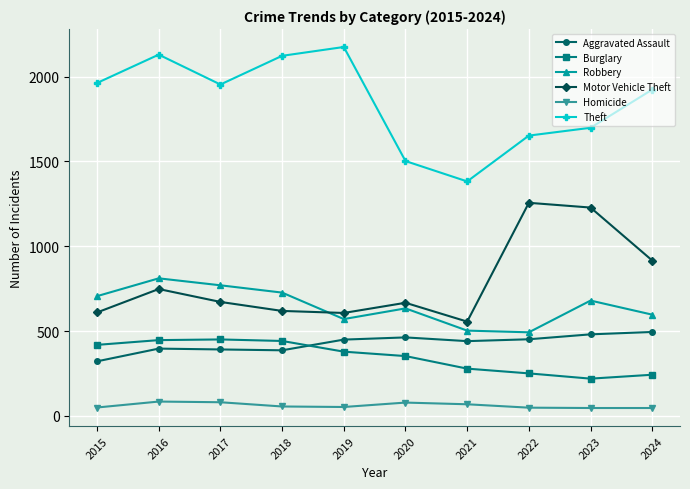

What is the sum of the Robbery values at 2015 and 2024?

1303